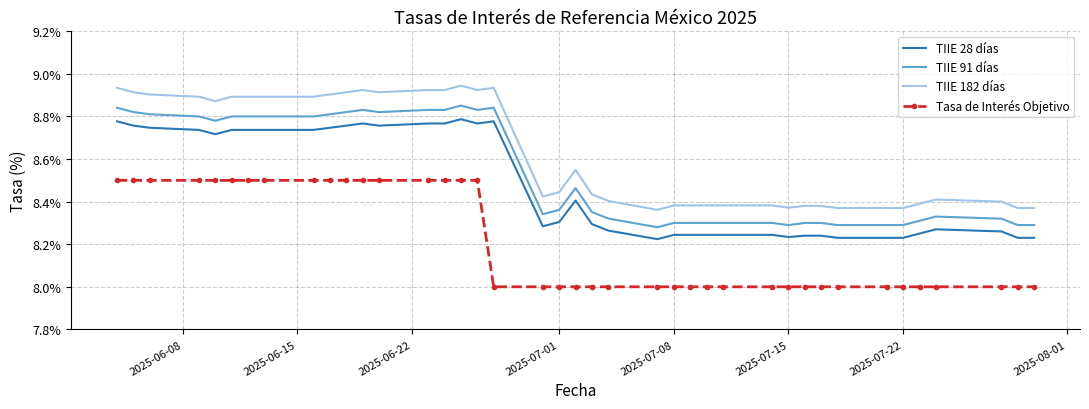

What is the smallest value displayed?

8.0